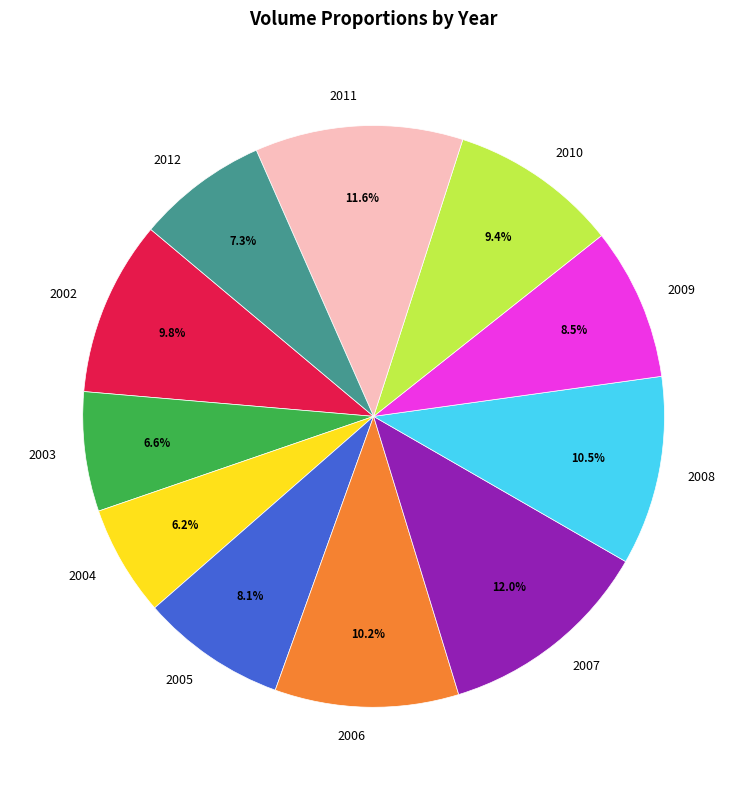

Combined, do 2011 and 2008 account for over 50%?

No